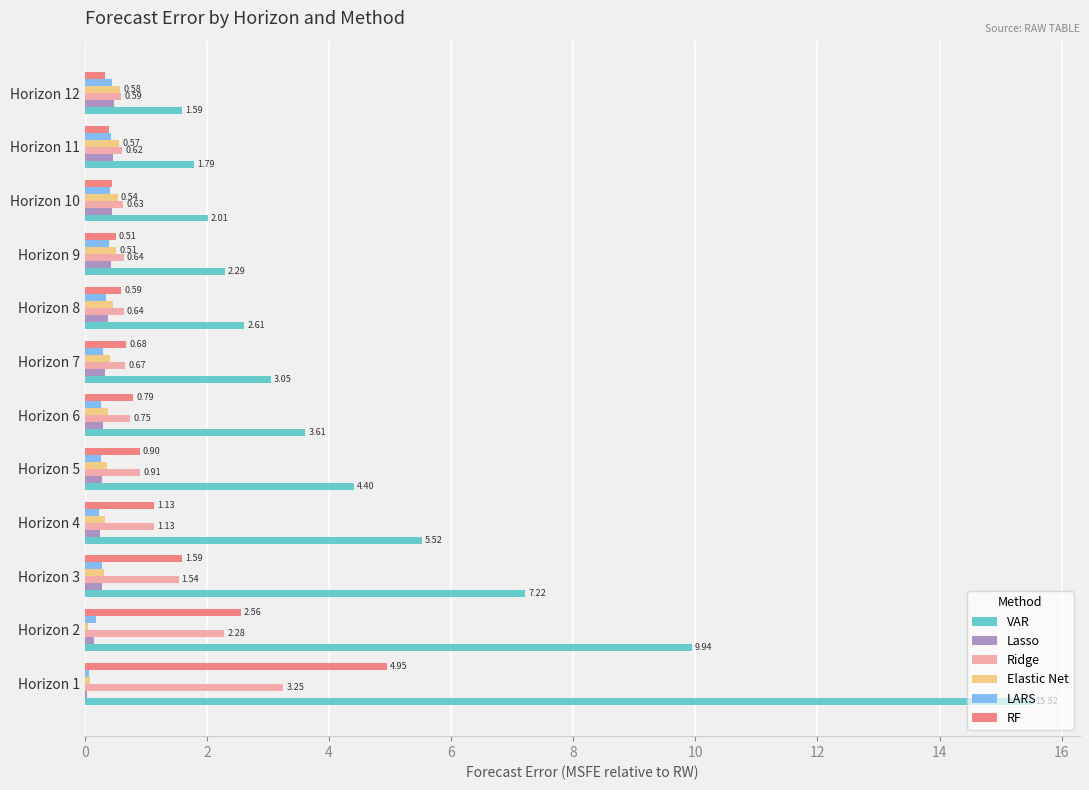

Which series changed the most between Horizon 1 and Horizon 2?

VAR